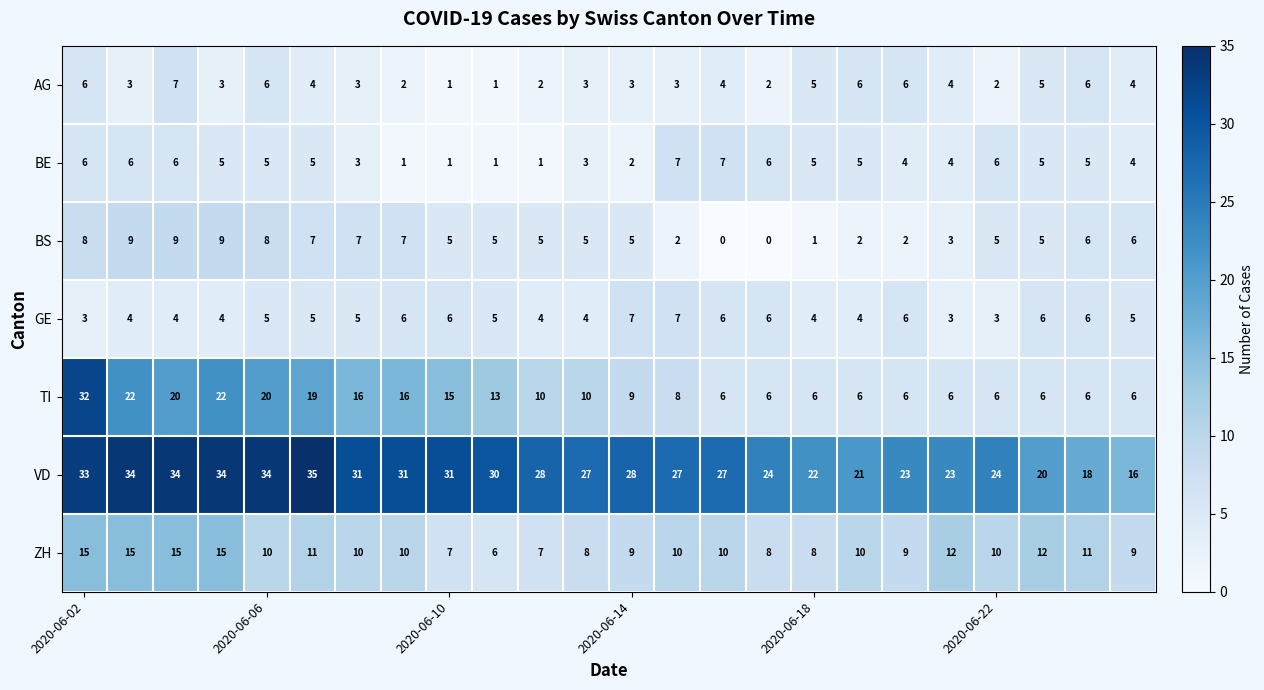

What is the sum of all BS values?

121